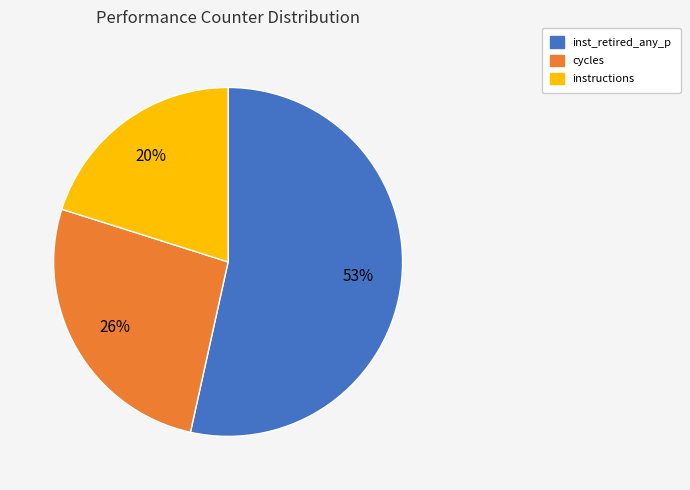

To the nearest percent, what is the average slice percentage?

33%